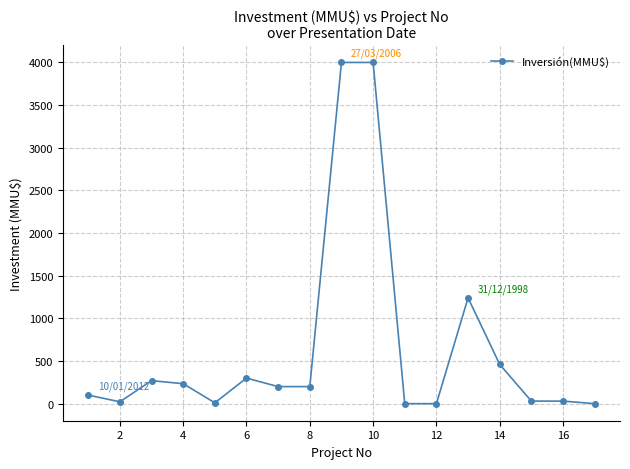

What is the greatest value displayed?

4000